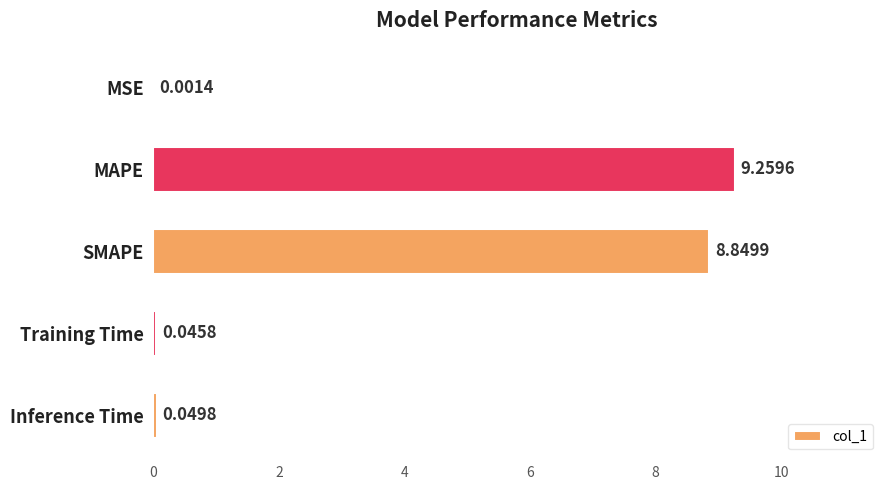

Which label corresponds to the largest value in the chart?

MAPE